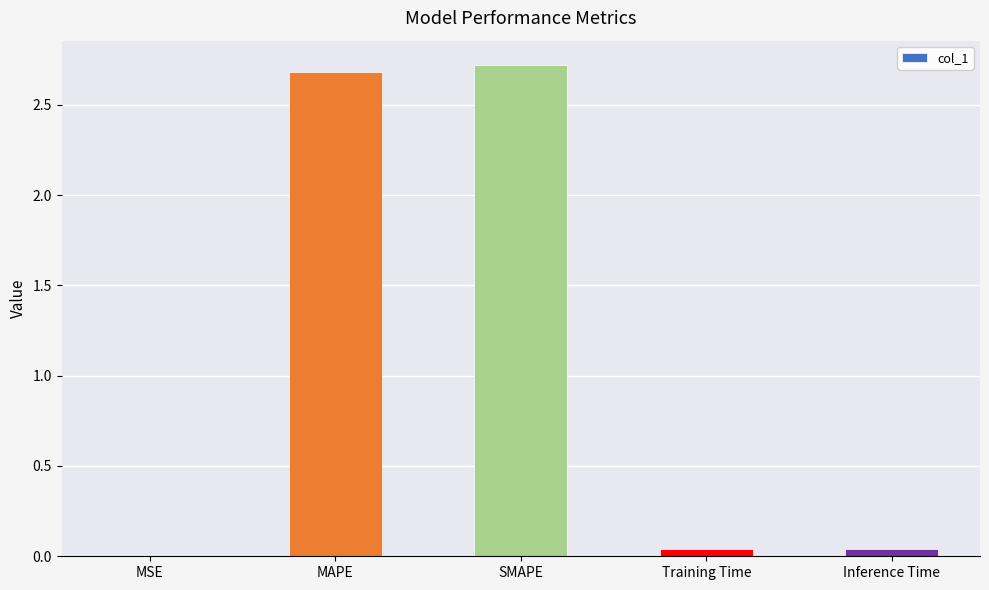

What is the sum of all values?

5.5